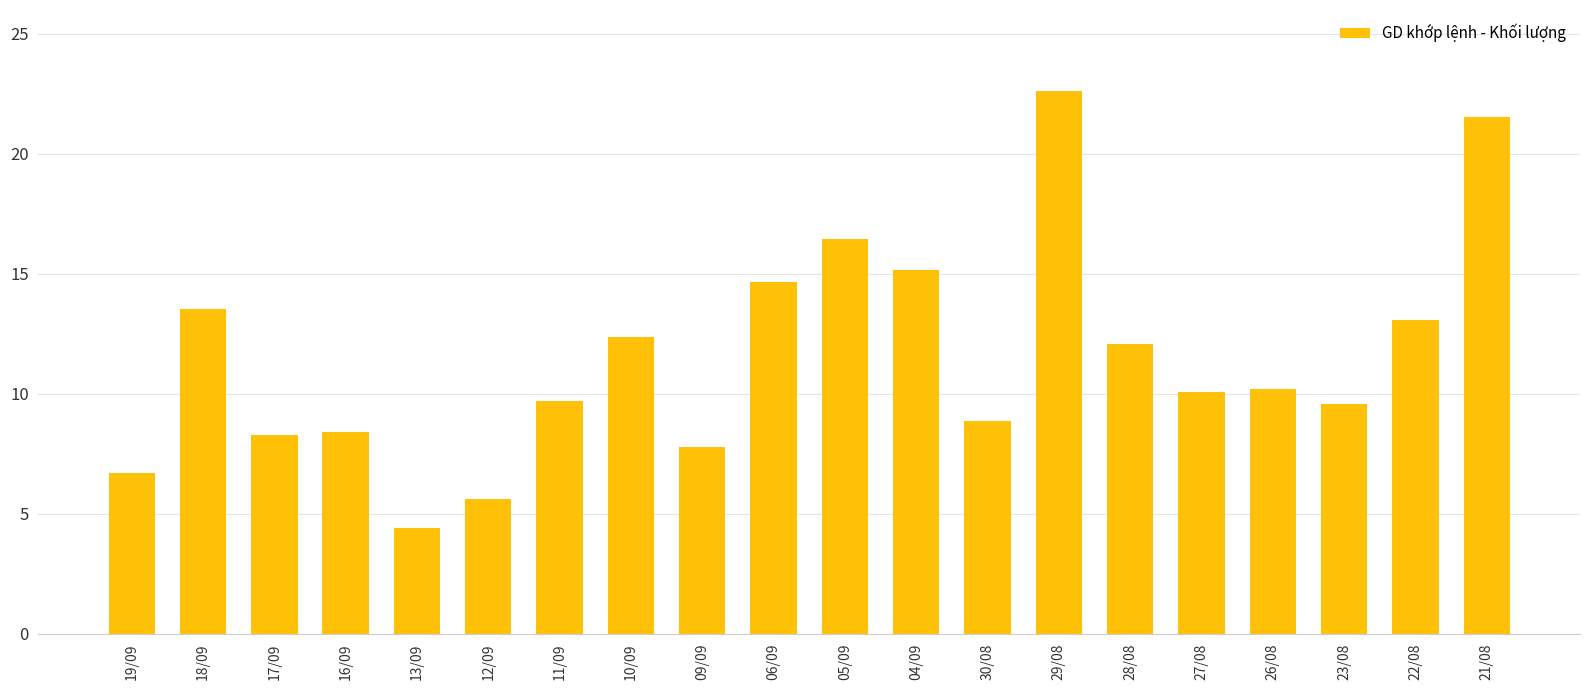

List the labels in order of value, largest first.

29/08, 21/08, 05/09, 04/09, 06/09, 18/09, 22/08, 10/09, 28/08, 26/08, 27/08, 11/09, 23/08, 30/08, 16/09, 17/09, 09/09, 19/09, 12/09, 13/09